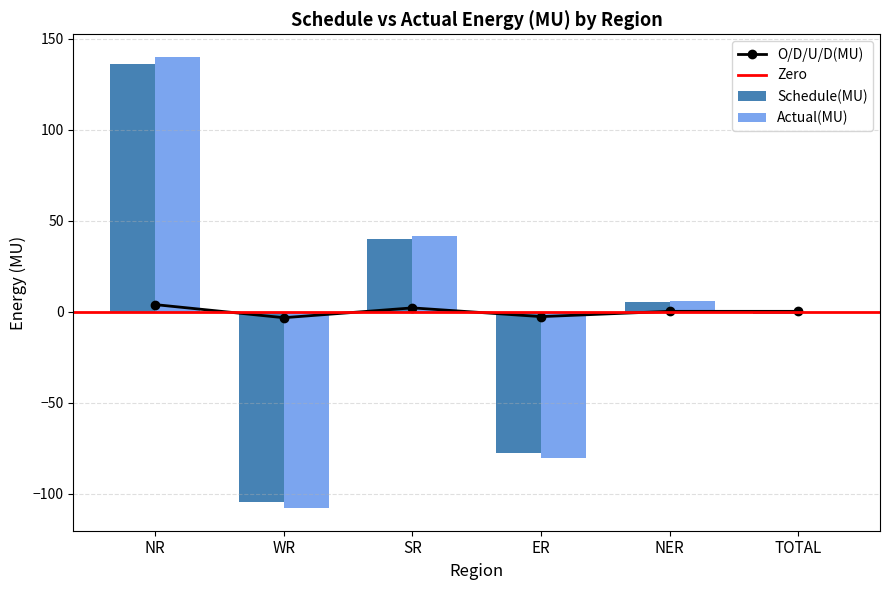

What is the sum of the O/D/U/D(MU) values at SR and TOTAL?

2.3